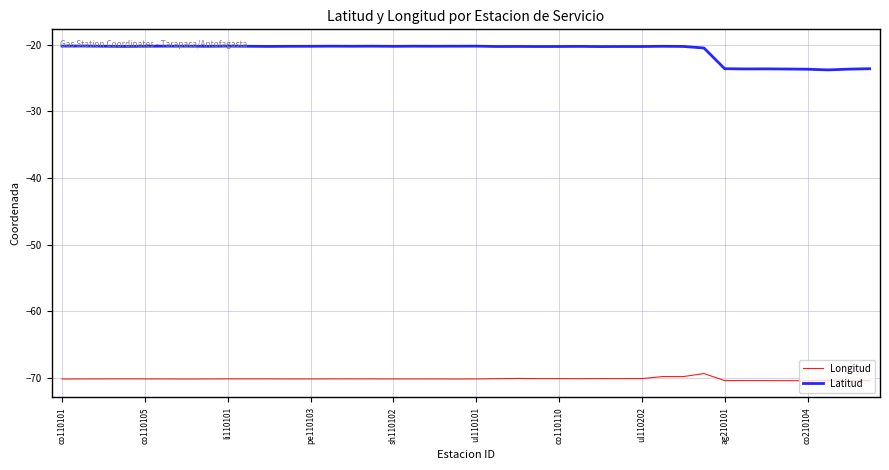

True or false: Latitud and Longitud intersect in this chart.

False